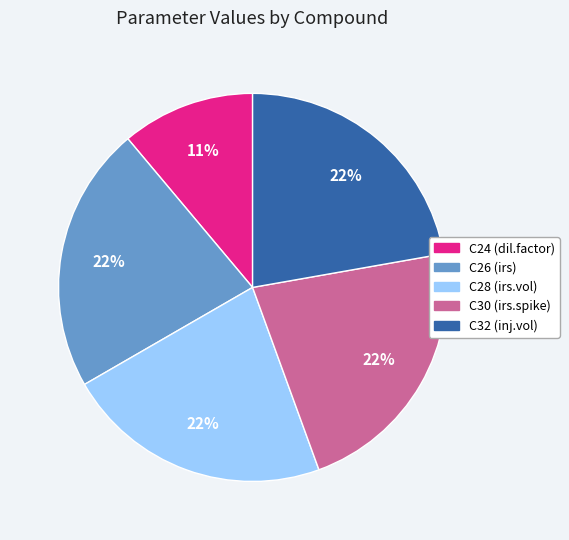

To the nearest percent, what is the average slice percentage?

20%